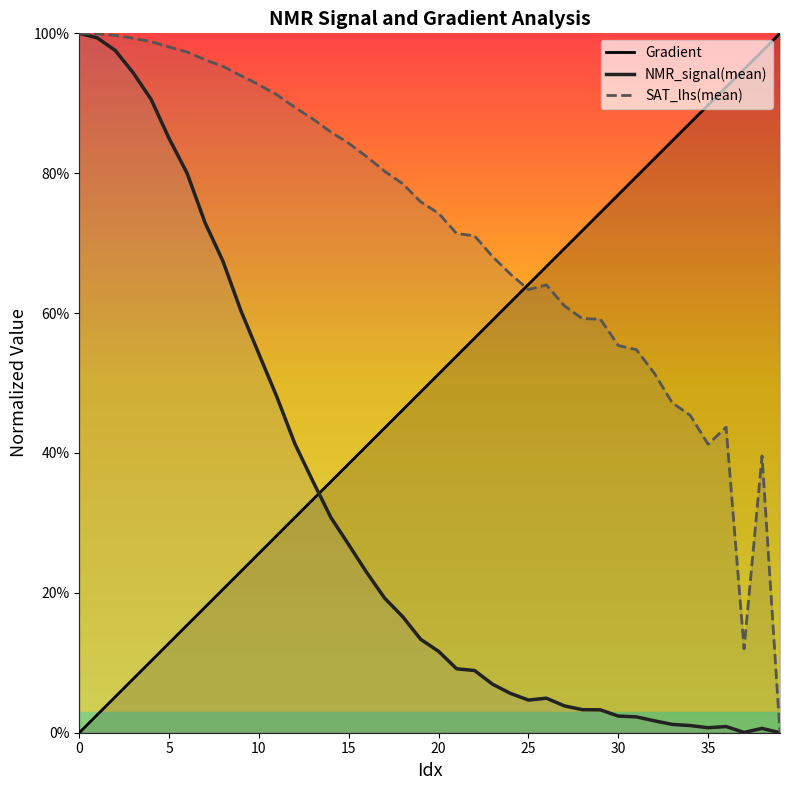

At which category does NMR_signal(mean) reach its first local peak?

26